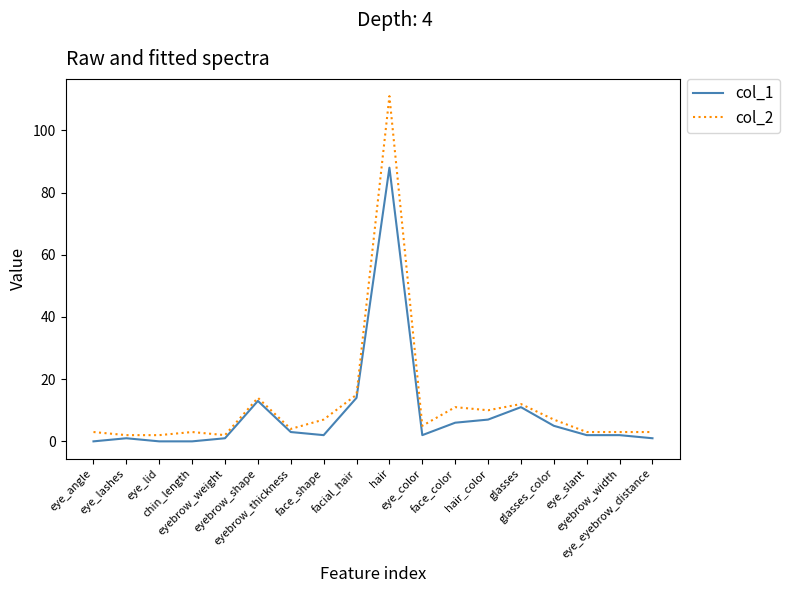

Is the value of col_2 at face_shape greater than the value of col_1 at chin_length?

Yes